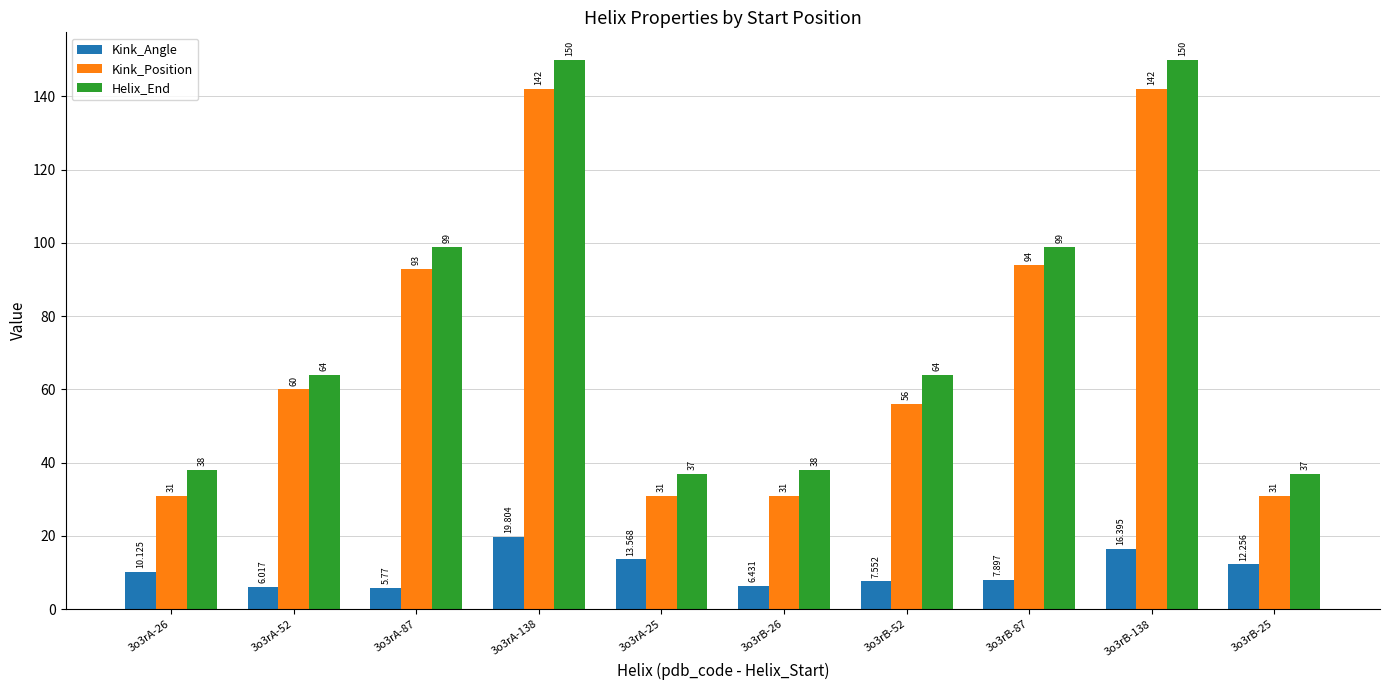

Rank the series by their maximum value, from lowest to highest.

Kink_Angle, Kink_Position, Helix_End